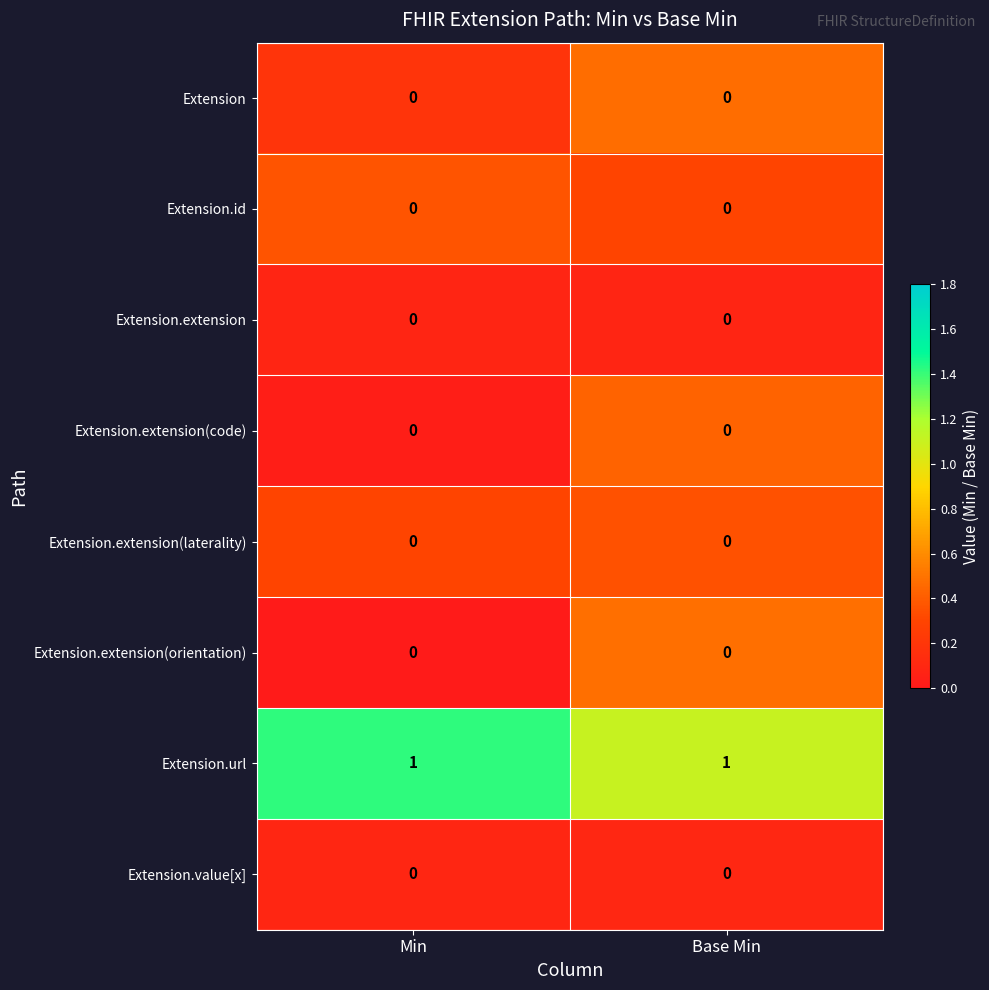

Reading left to right, extract all data points from this chart.

Extension: Min=0	Base Min=0
Extension.id: Min=0	Base Min=0
Extension.extension: Min=0	Base Min=0
Extension.extension(code): Min=0	Base Min=0
Extension.extension(laterality): Min=0	Base Min=0
Extension.extension(orientation): Min=0	Base Min=0
Extension.url: Min=1	Base Min=1
Extension.value[x]: Min=0	Base Min=0